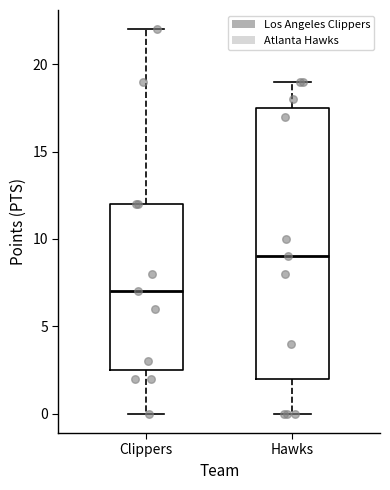

Reading left to right, read every box against the y-axis: the position of its median line, the range the box covers, and the ends of its whiskers. The values are not printed on the chart, so give them approximately, as read against the axis.

Clippers: median 7.0, box 2.5 to 12.0, whiskers 0.0 to 22.0
Hawks: median 9.0, box 2.0 to 17.5, whiskers 0.0 to 19.0